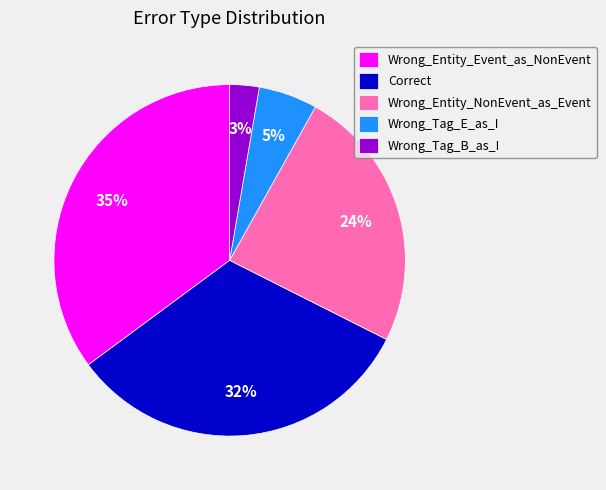

Is it true that Wrong_Entity_Event_as_NonEvent is 35% of the pie?

True